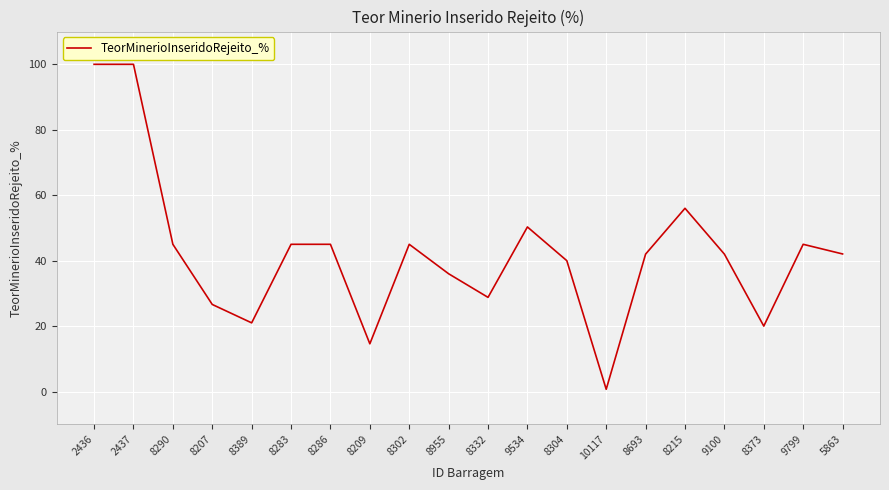

How many lines are shown in the chart?

1